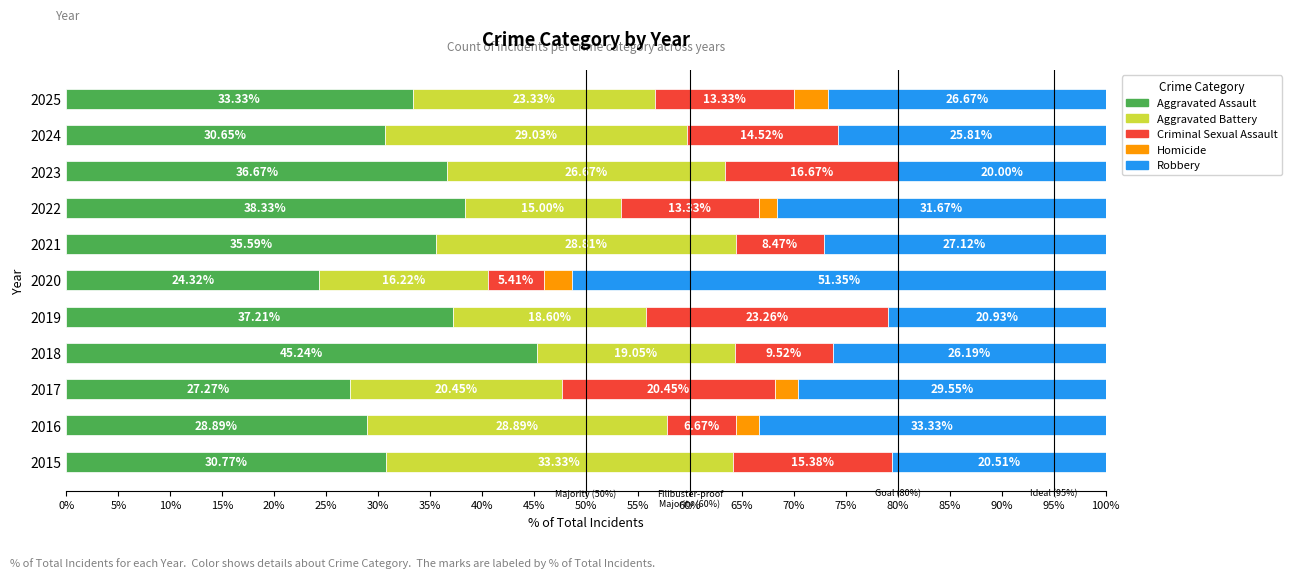

What is the total value across all series at 2024?

100.0